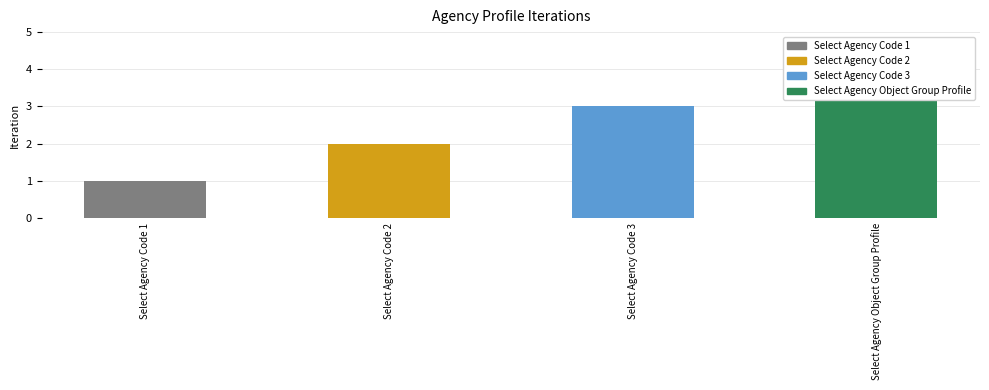

What is the value of the 4th bar from the left?

4